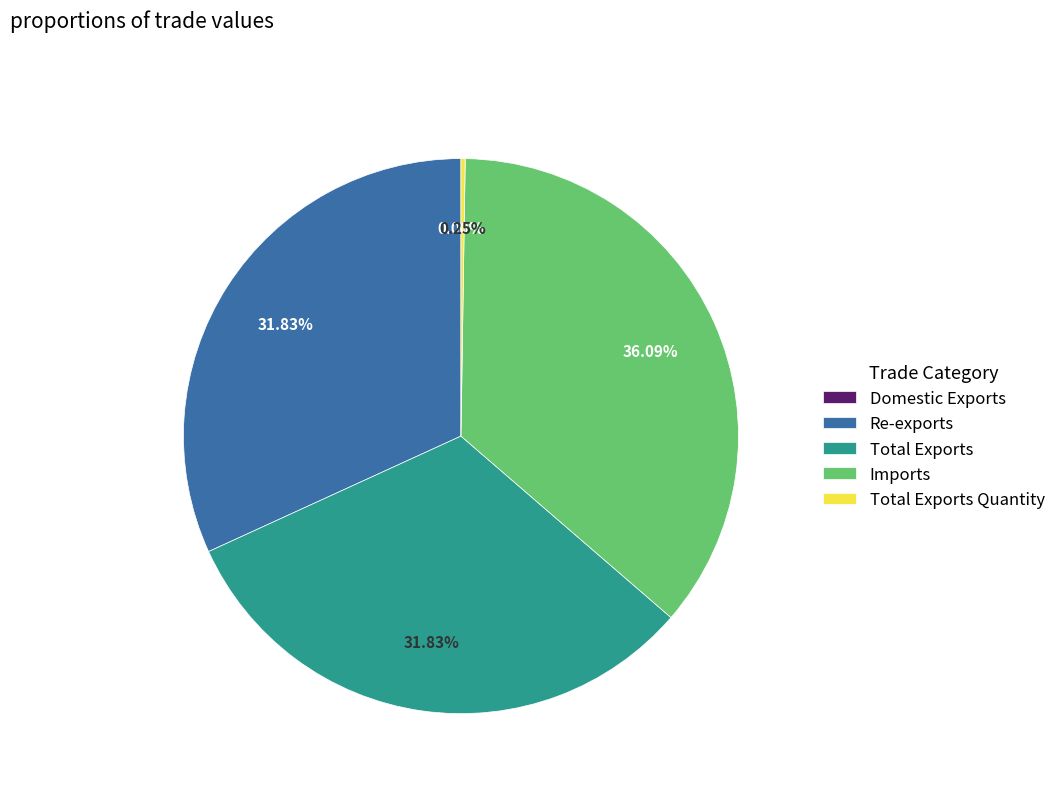

Is there any slice that represents more than half of the pie?

No